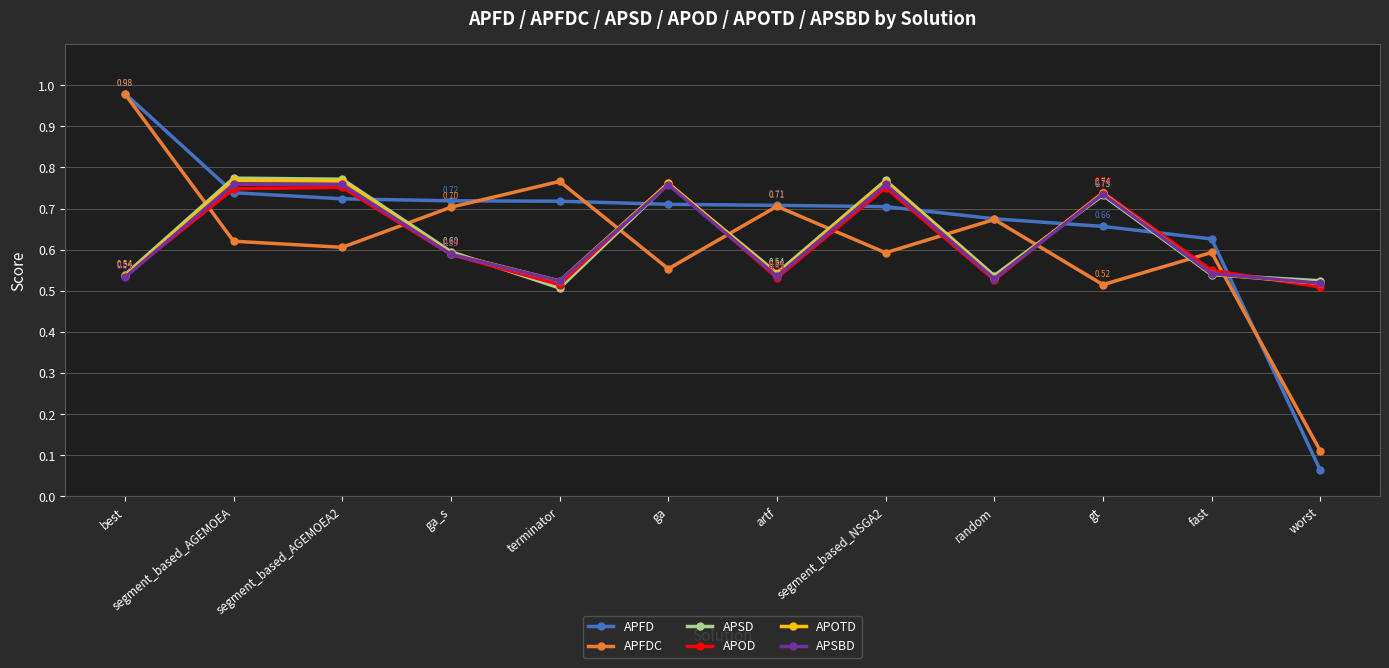

What position from the right is best?

12